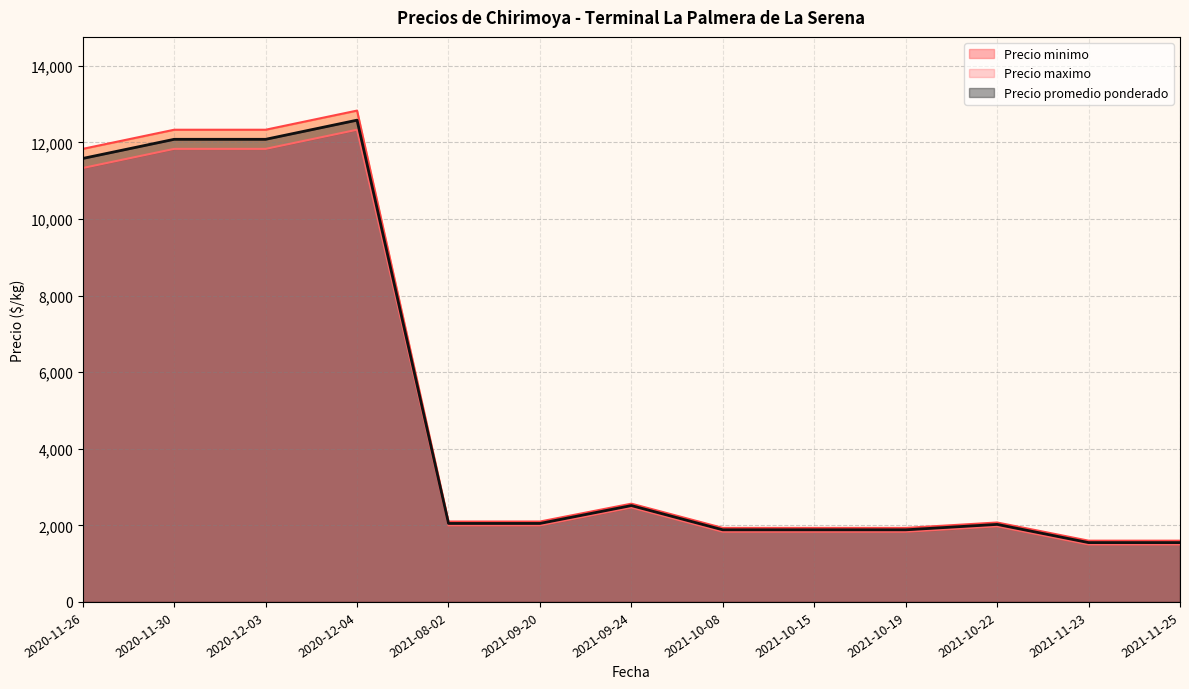

How many interior local peaks does the Precio promedio ponderado series have?

9